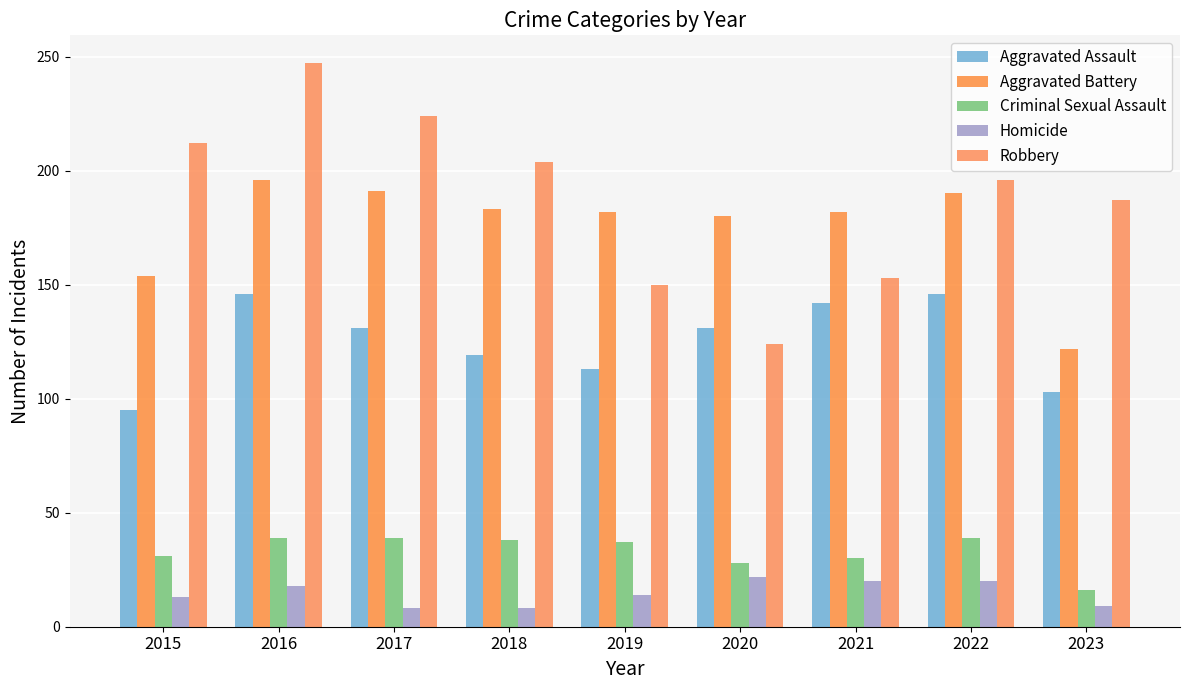

What is the average value of the Homicide series?

15